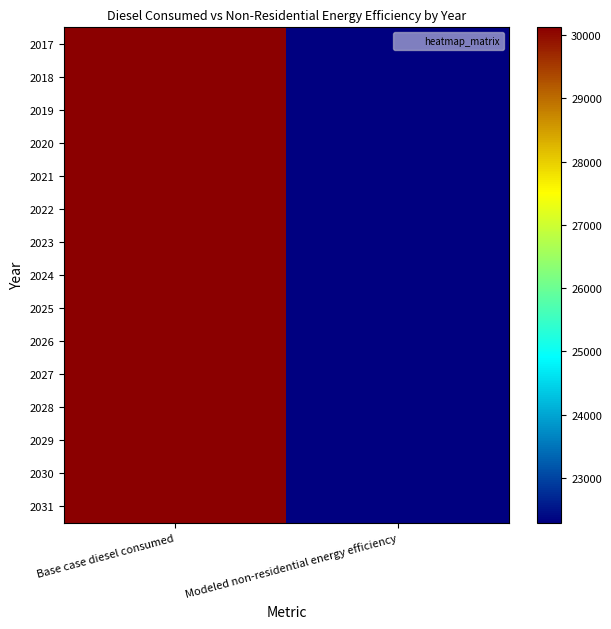

What is the minimum value shown in the chart?

22290.1